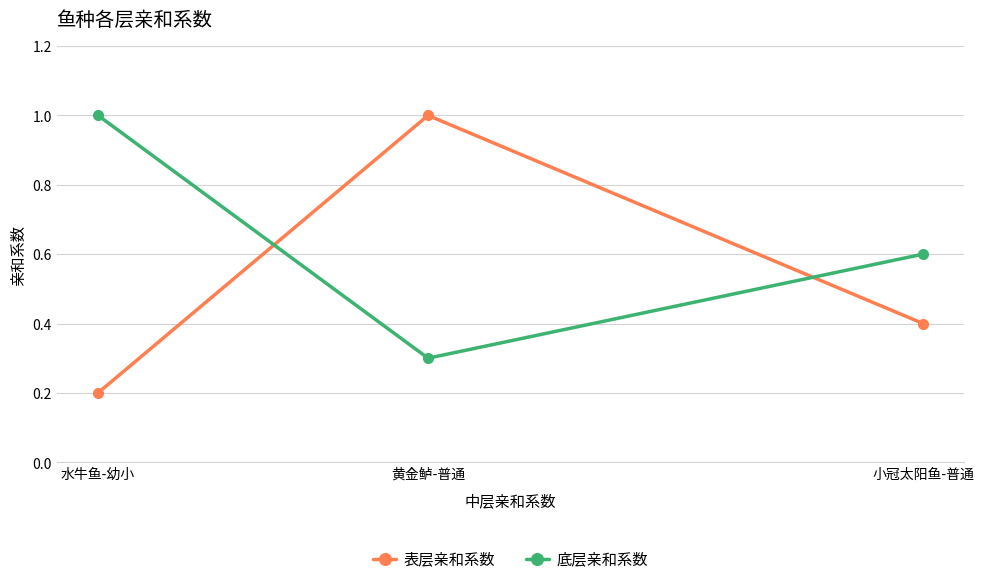

Which series has the largest total across all categories?

底层亲和系数